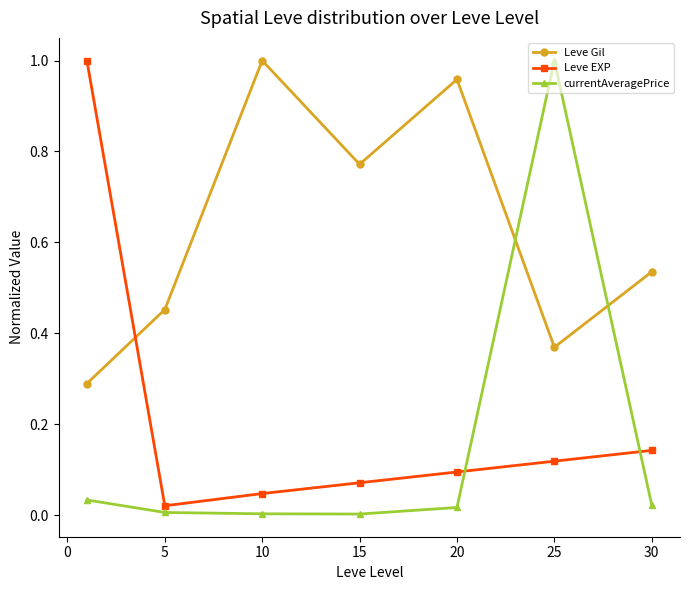

Which series has the largest total across all categories?

Leve Gil